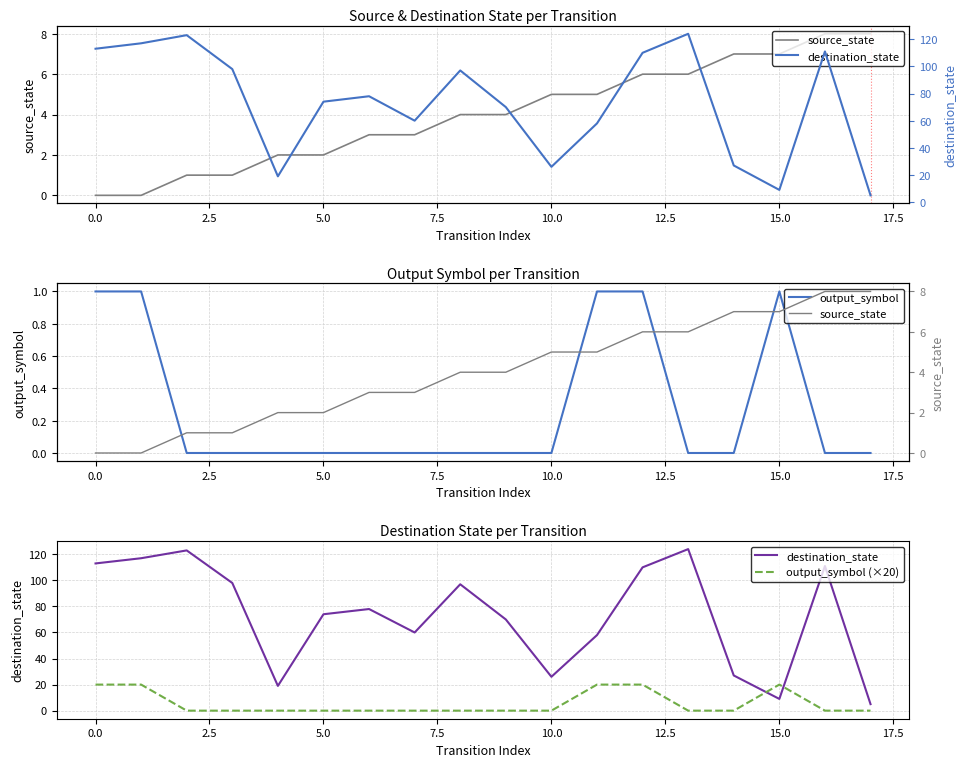

Does the chart have visible grid lines?

Yes